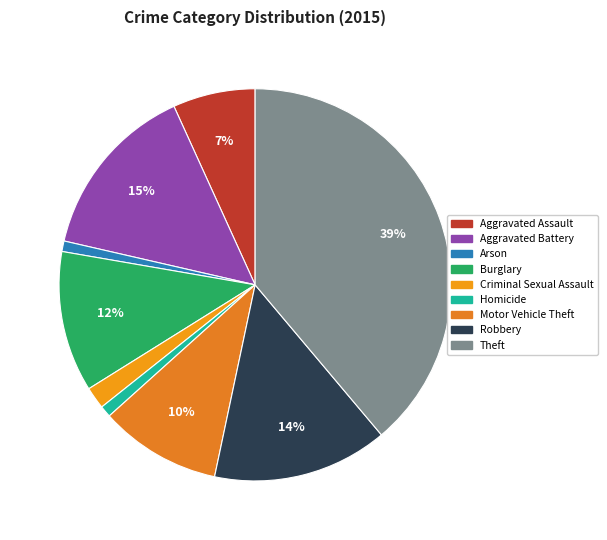

What is the largest slice in the pie chart?

Theft